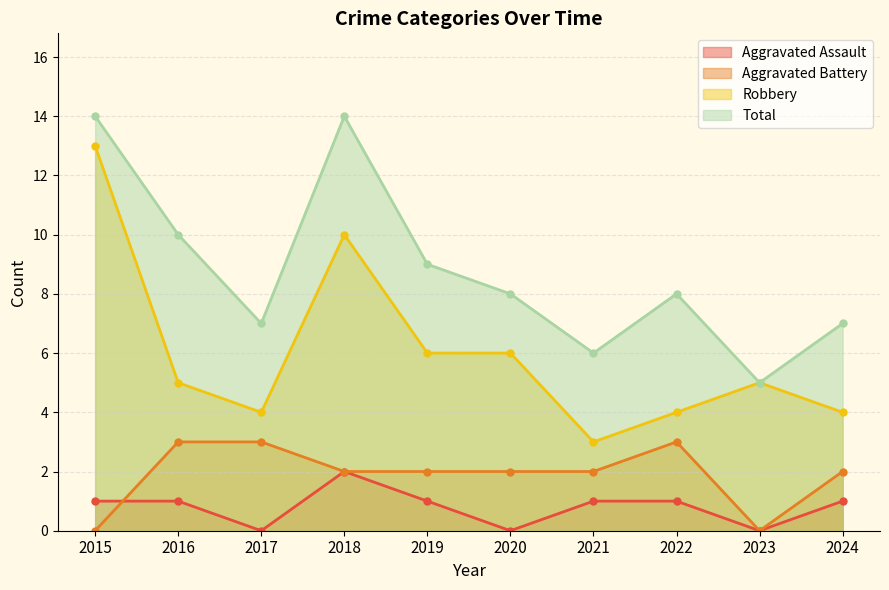

The Aggravated Battery series shows 0 at 2019. True or false?

False